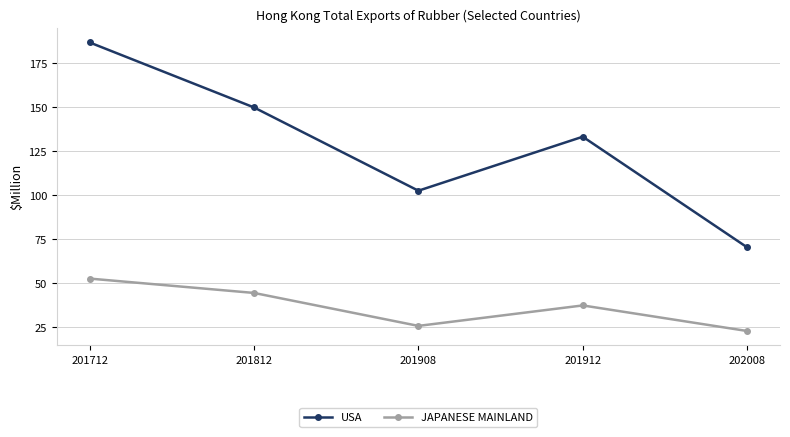

How many values in the USA series are below 133?

2